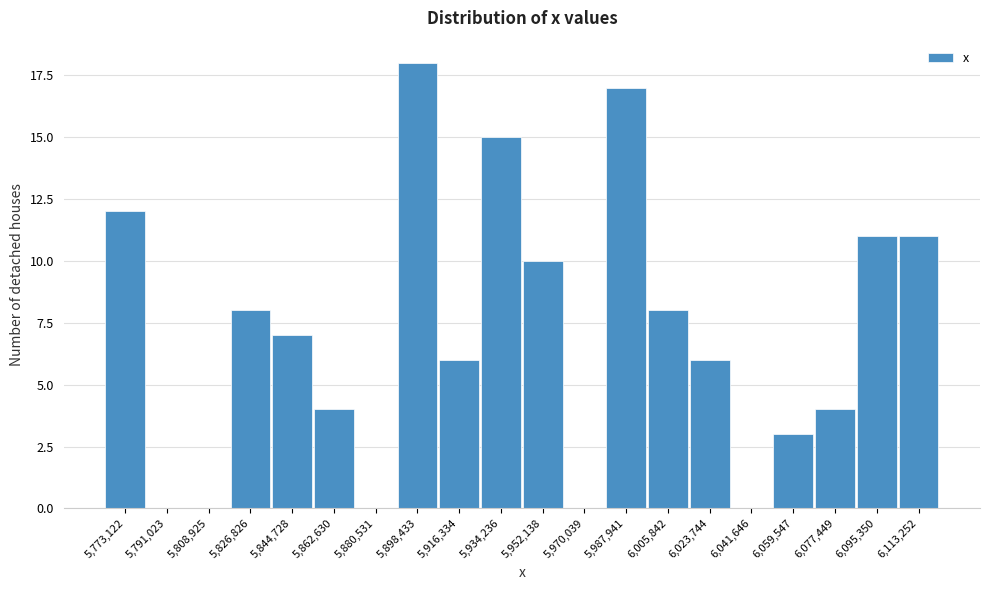

Reading left to right, what are all the values shown in this chart?

5,773,122=12	5,791,023=0	5,808,925=0	5,826,826=8	5,844,728=7	5,862,630=4	5,880,531=0	5,898,433=18	5,916,334=6	5,934,236=15	5,952,138=10	5,970,039=0	5,987,941=17	6,005,842=8	6,023,744=6	6,041,646=0	6,059,547=3	6,077,449=4	6,095,350=11	6,113,252=11